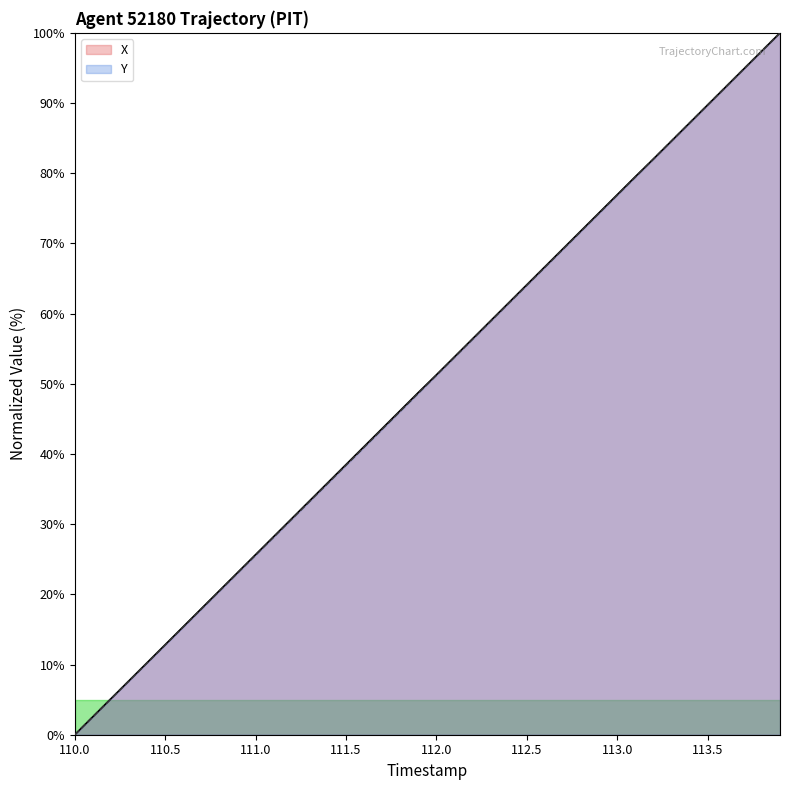

True or false: X and Y intersect in this chart.

False